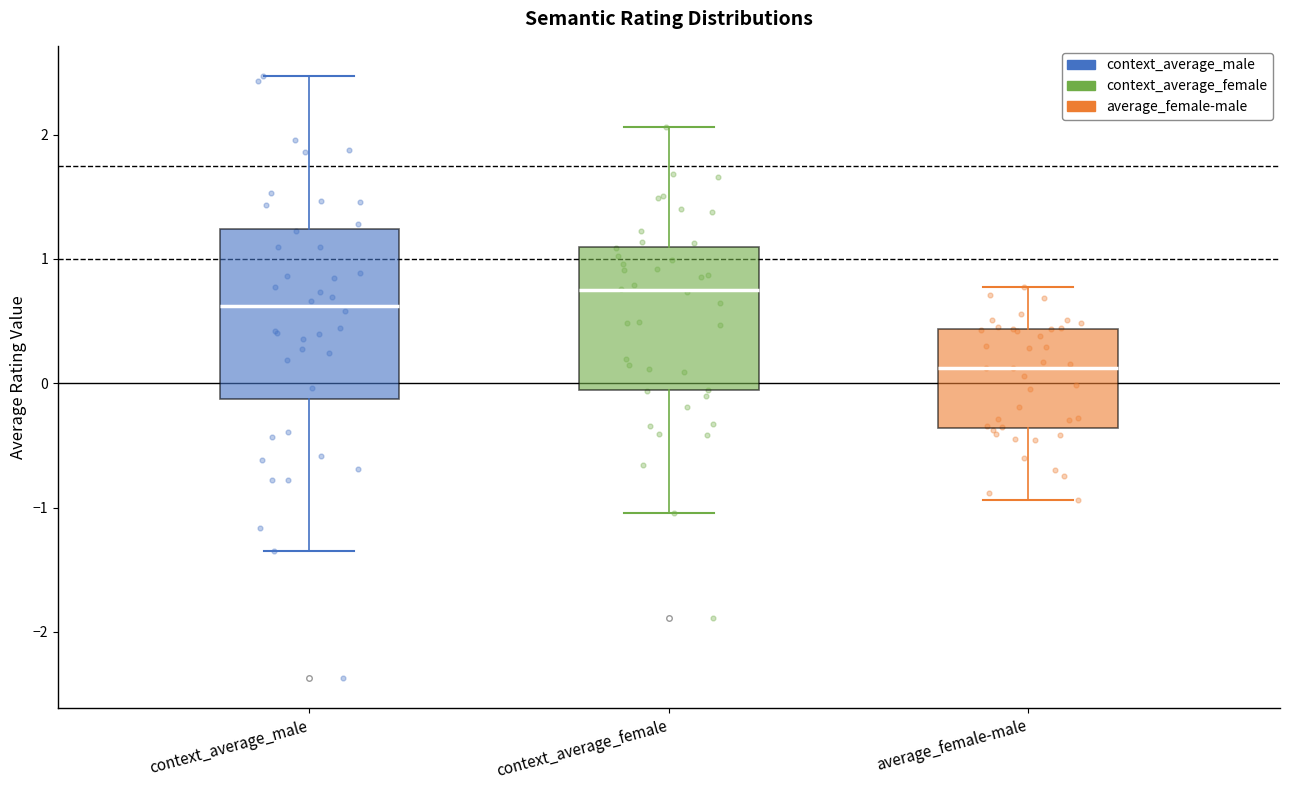

Reading left to right, transcribe this box plot: for each box, give where its median line is, the range the box spans, and where its two whiskers end, as read against the y-axis. The values are not printed on the chart, so give them approximately, as read against the axis.

context_average_male: median 0.6, box -0.1 to 1.2, whiskers -1.3 to 2.5
context_average_female: median 0.7, box -0.1 to 1.1, whiskers -1.0 to 2.1
average_female-male: median 0.1, box -0.4 to 0.4, whiskers -0.9 to 0.8